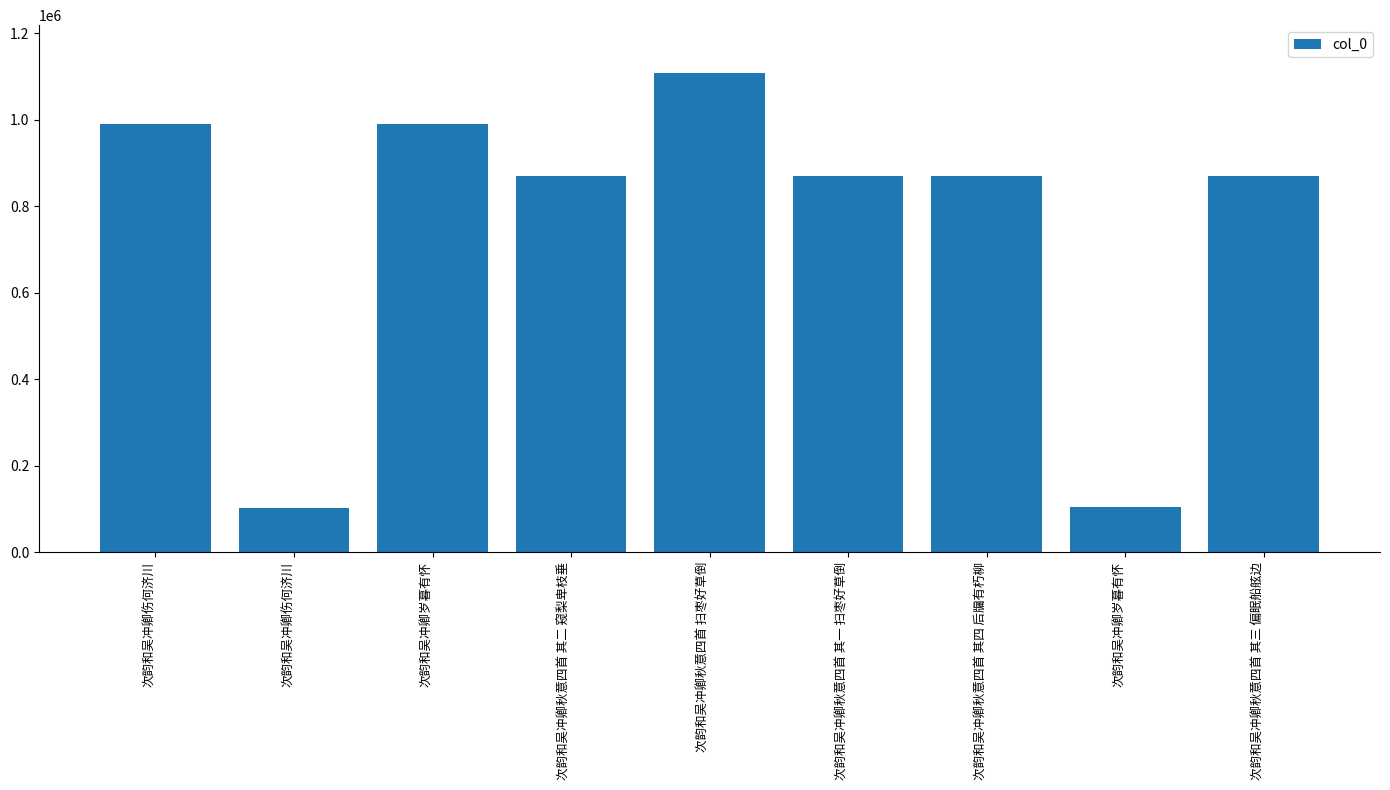

Are the bars horizontal?

No